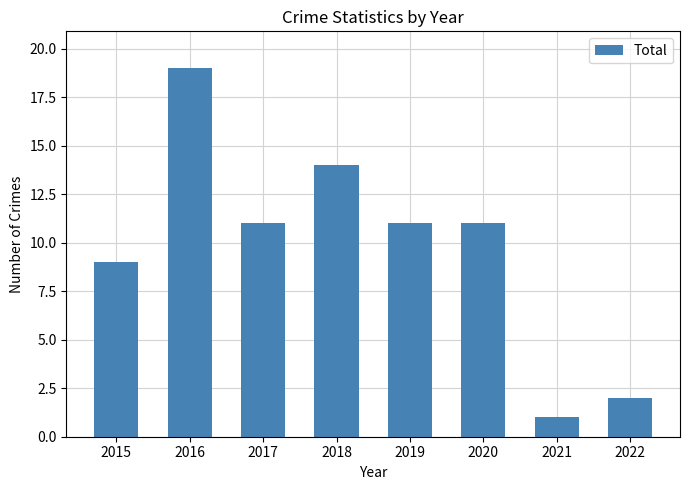

What is the minimum value shown in the chart?

1